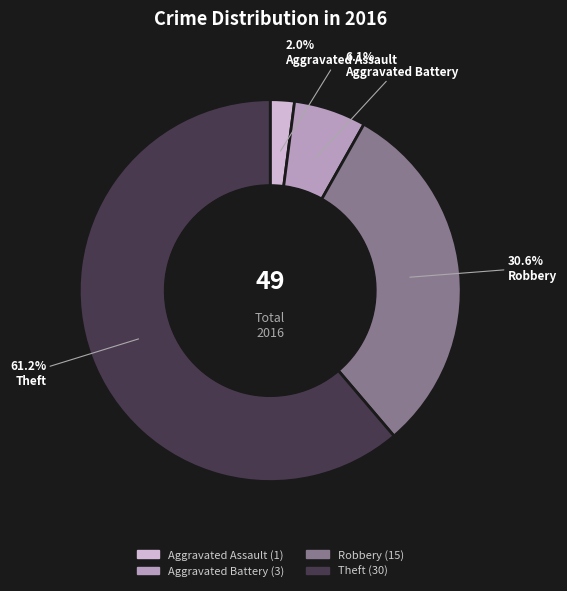

To the nearest percent, what percentage of the pie is Aggravated Assault?

2%